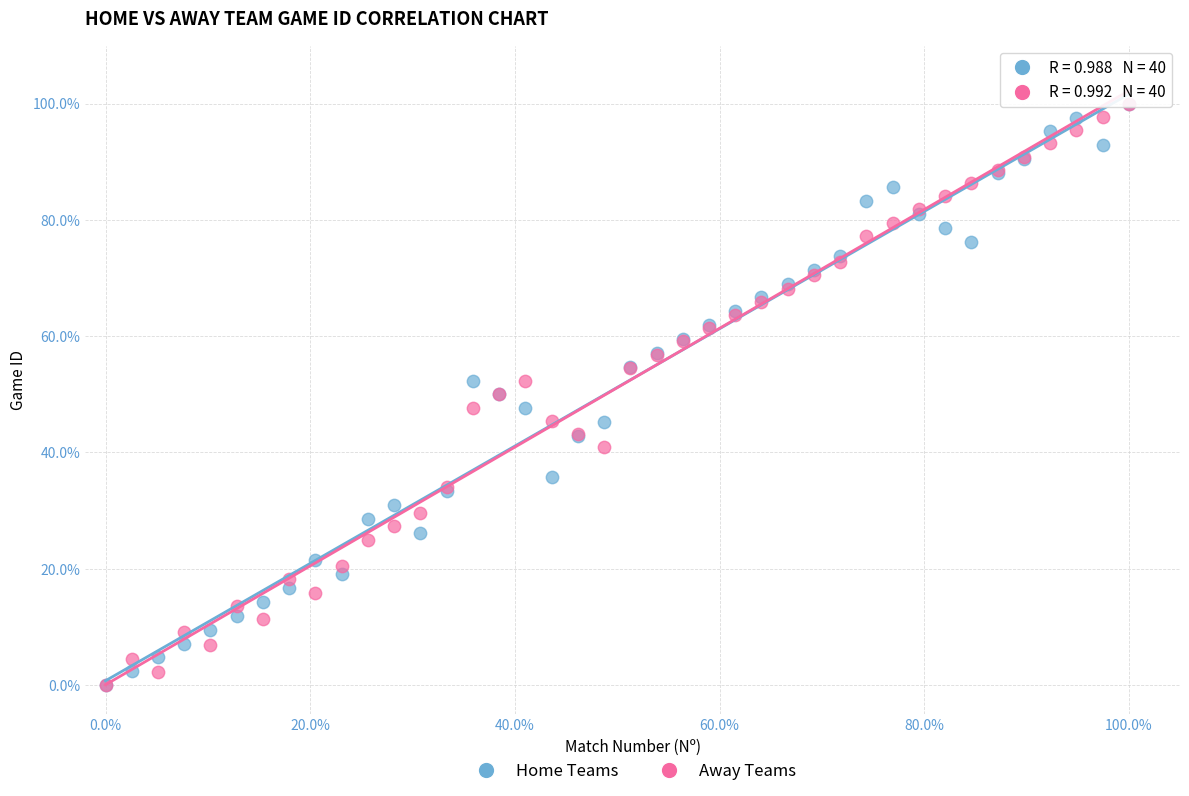

What are all the series names shown in the legend?

Home Teams, Away Teams